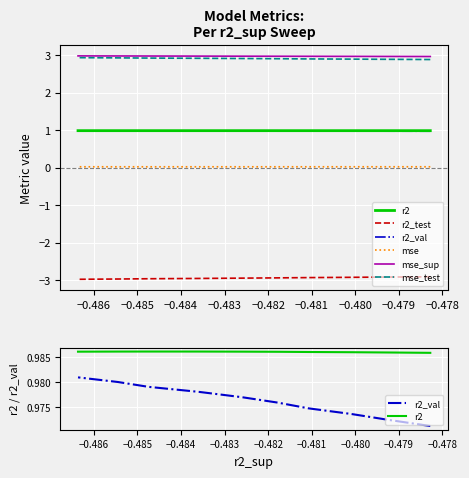

What is the value of the r2 point at the 9th from the left?

1.0